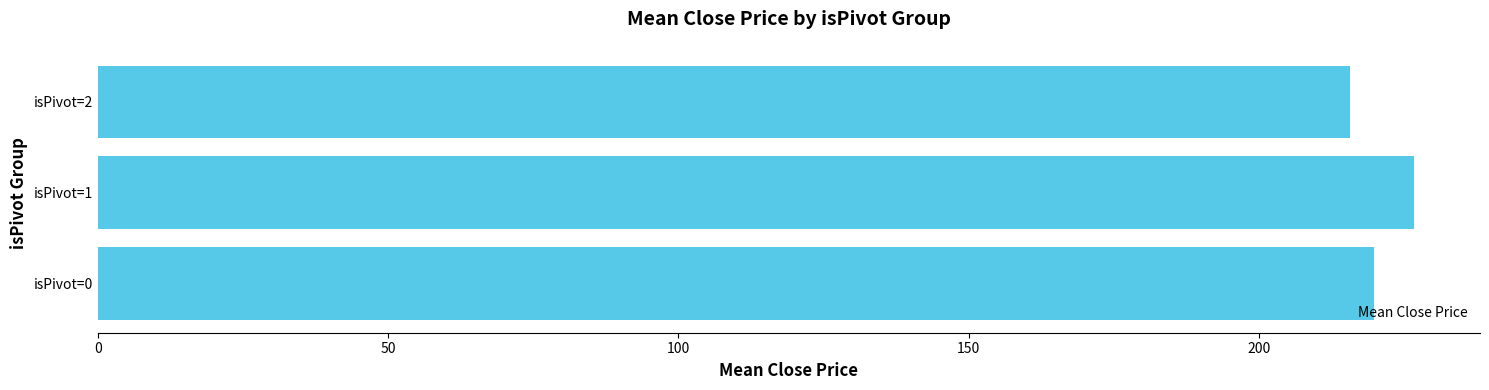

Which category has the lowest value across all series?

isPivot=2